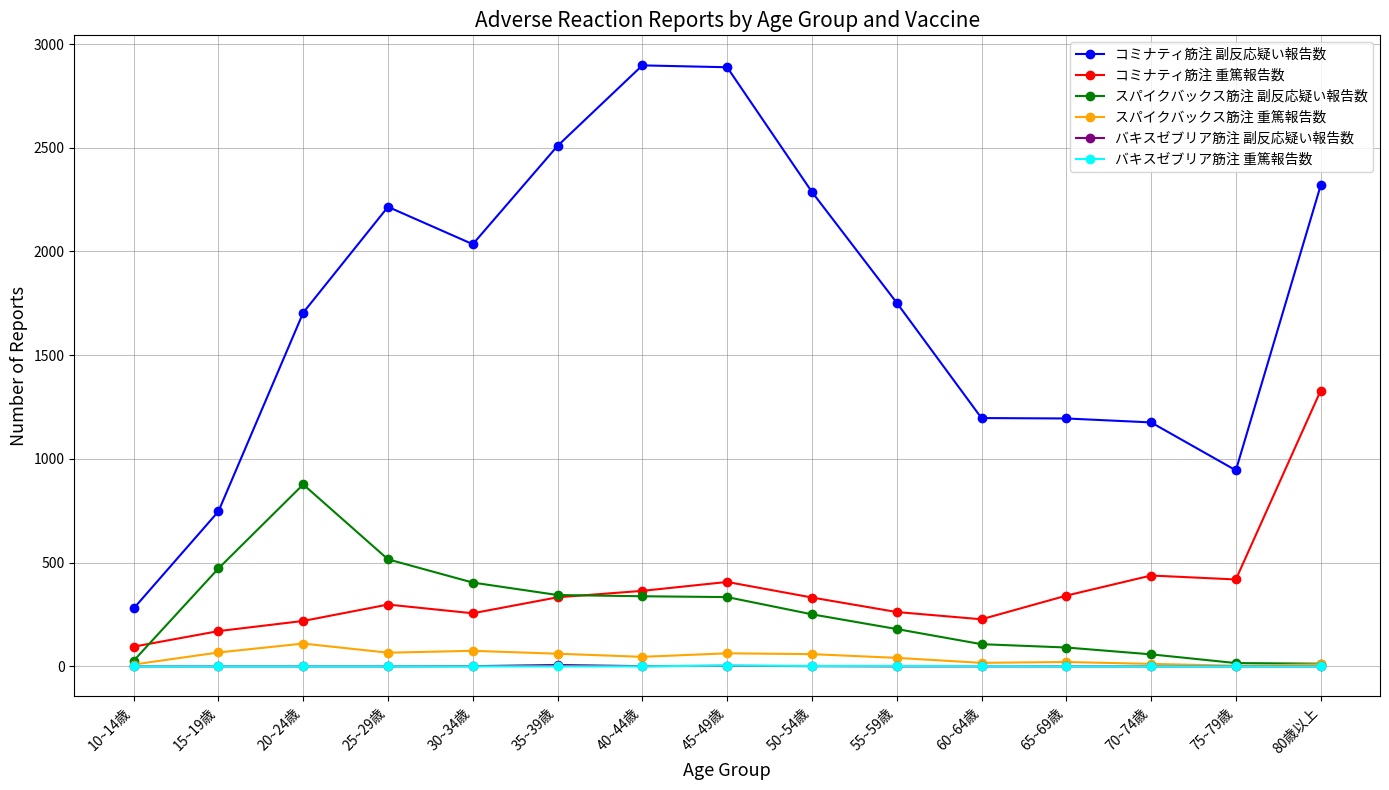

Does the chart have visible grid lines?

Yes